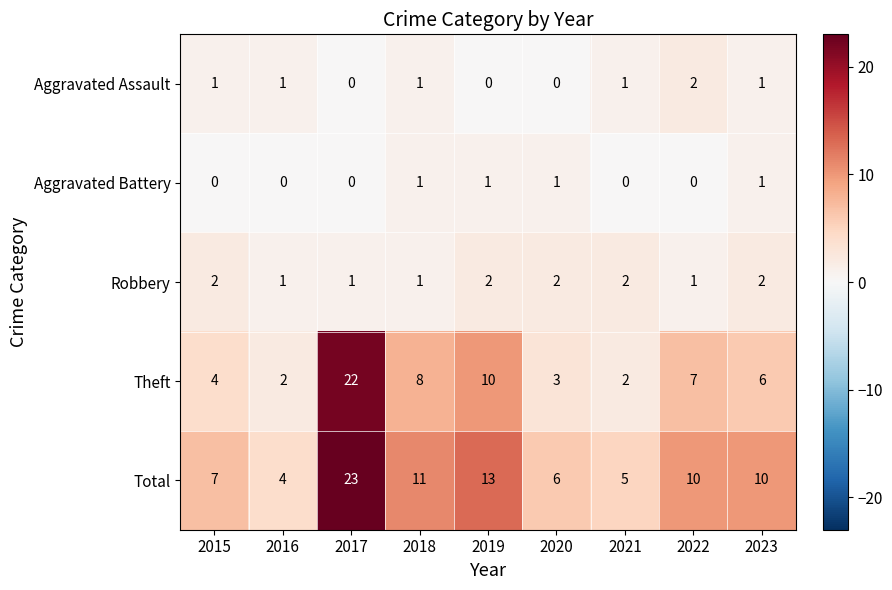

The value of Robbery at 2015 is 1. True or false?

False